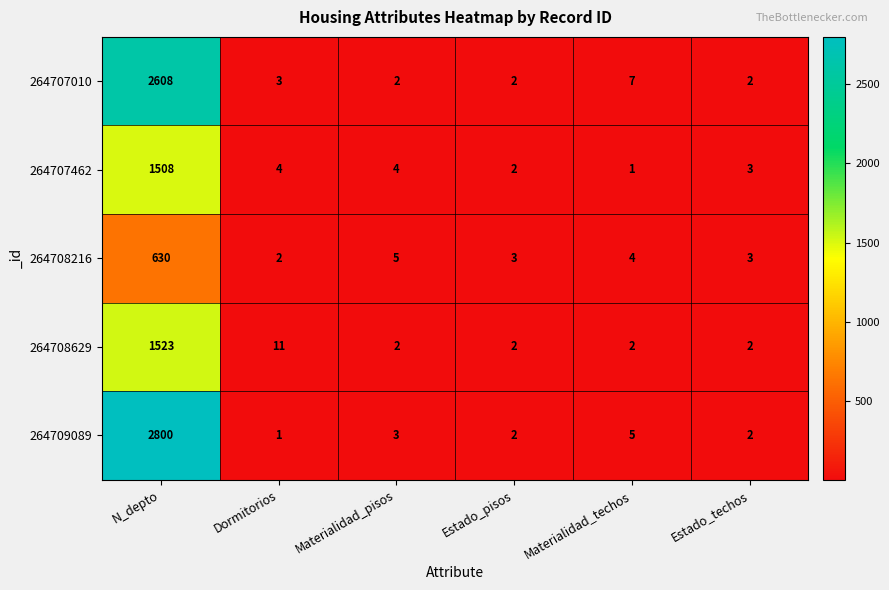

True or false: 264708216 has a value of 5 at Estado_pisos.

False